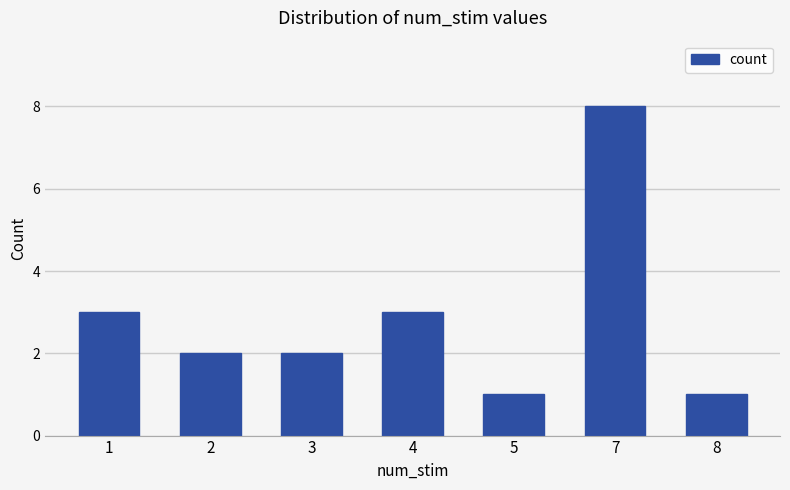

Reading right to left, what are all the values shown in this chart?

1	8	1	3	2	2	3